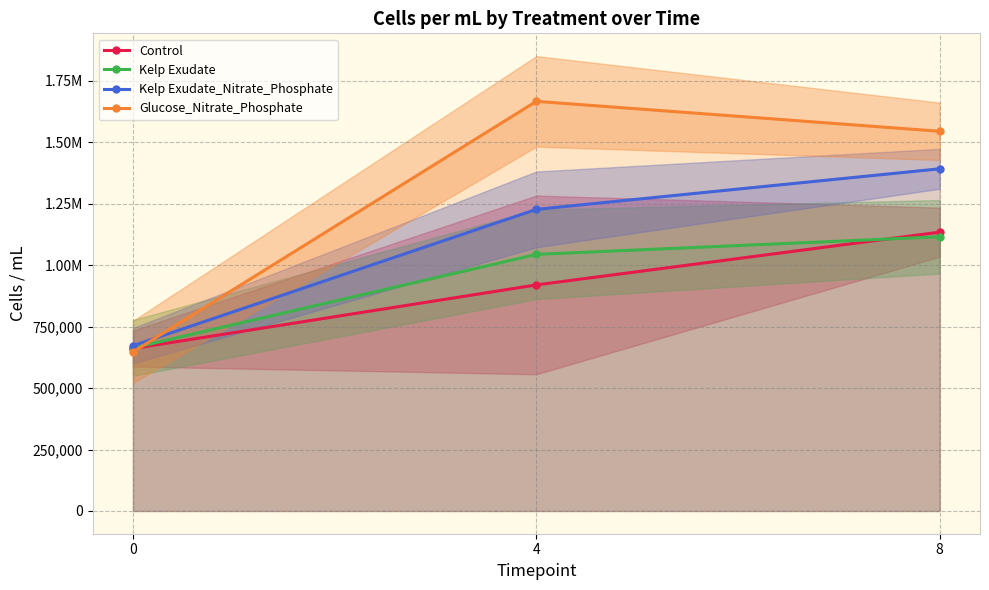

Does the chart display data point markers on the line(s)?

Yes